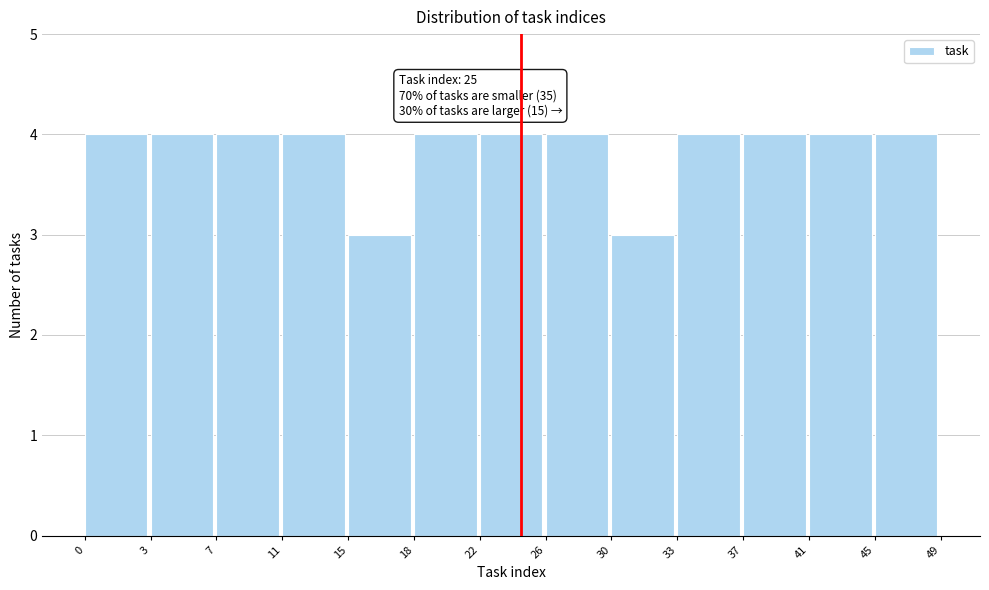

Reading right to left, what are all the values shown in this chart?

4	4	4	4	3	4	4	4	3	4	4	4	4